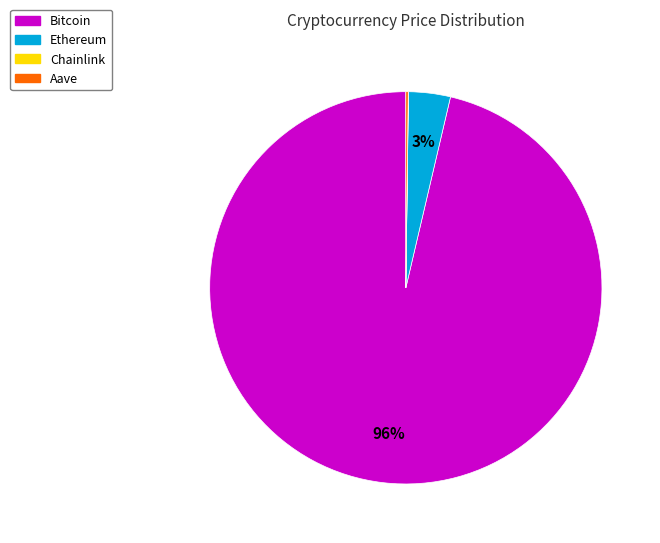

Which slice is the largest?

Bitcoin